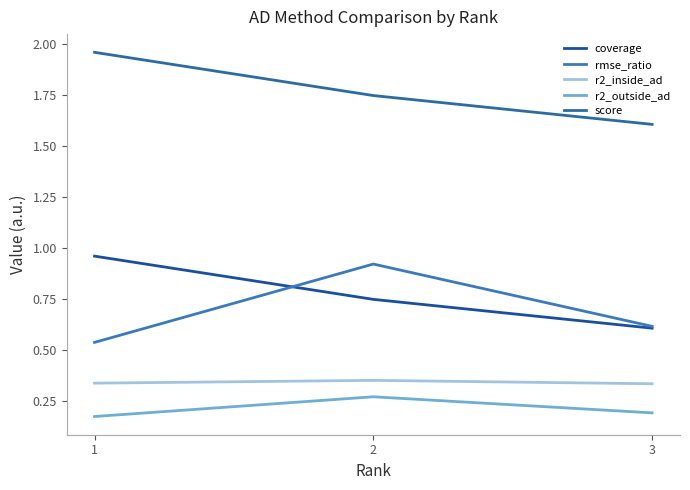

Reading right to left, extract all data points from this chart.

coverage: 0.6	0.7	1.0
rmse_ratio: 0.6	0.9	0.5
r2_inside_ad: 0.3	0.4	0.3
r2_outside_ad: 0.2	0.3	0.2
score: 1.6	1.7	2.0